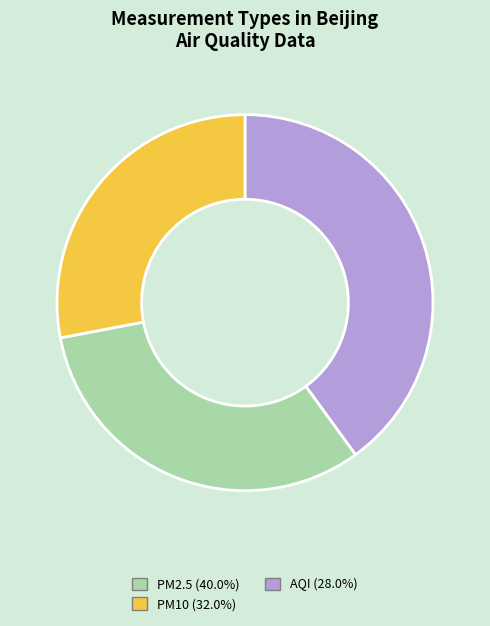

Is the sum of PM2.5 and AQI greater than half?

Yes